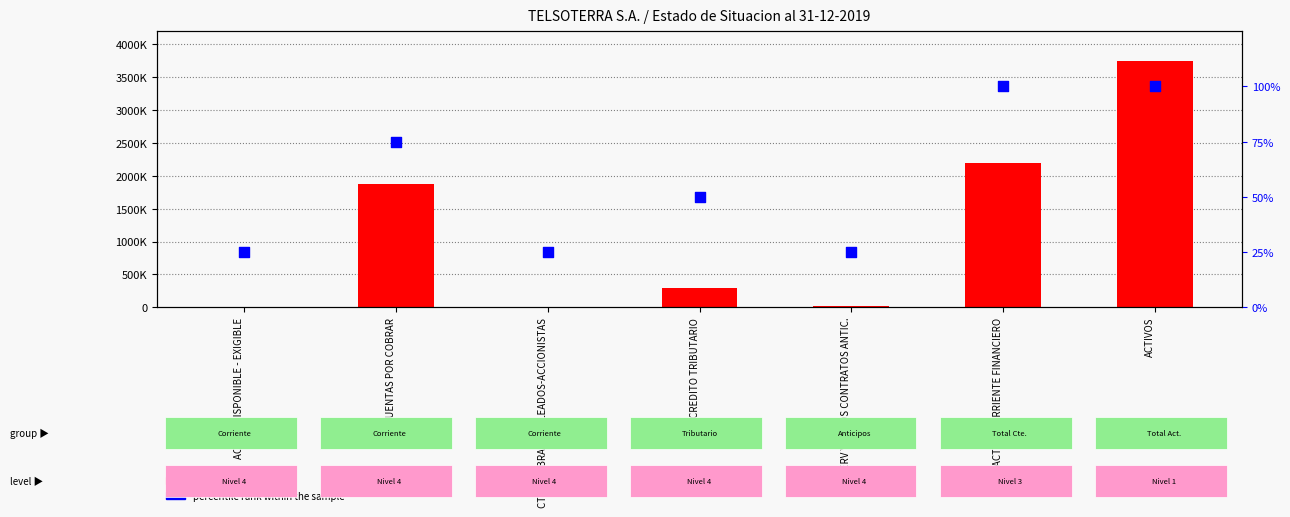

Is the value of count at CREDITO TRIBUTARIO greater than the value of percentile rank within the sample at ACTIVOS?

Yes